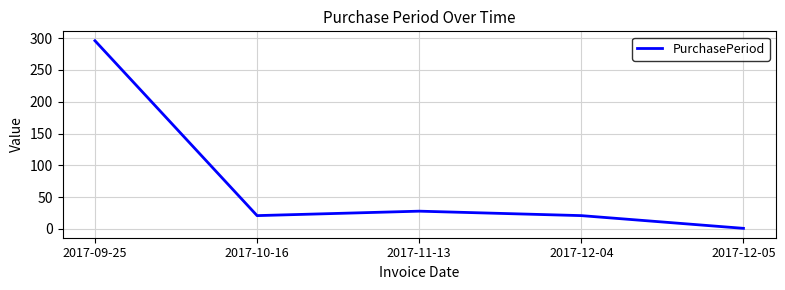

Where is the data nearest to the value 148?

2017-11-13